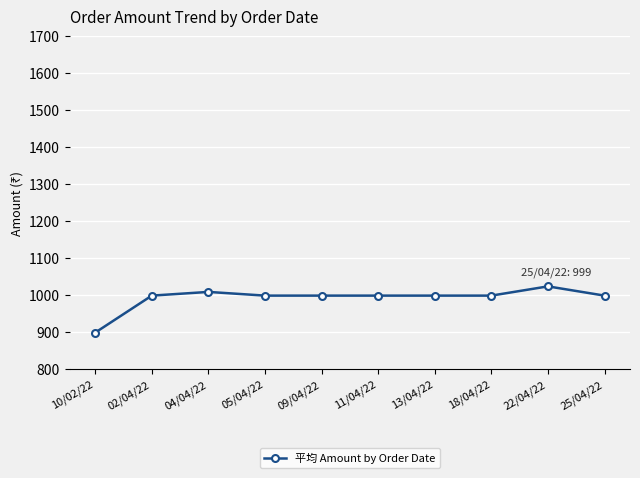

Reading right to left, list all the values displayed in this chart.

25/04/22=999	22/04/22=1024	18/04/22=999	13/04/22=999	11/04/22=999	09/04/22=999	05/04/22=999	04/04/22=1009	02/04/22=999	10/02/22=899